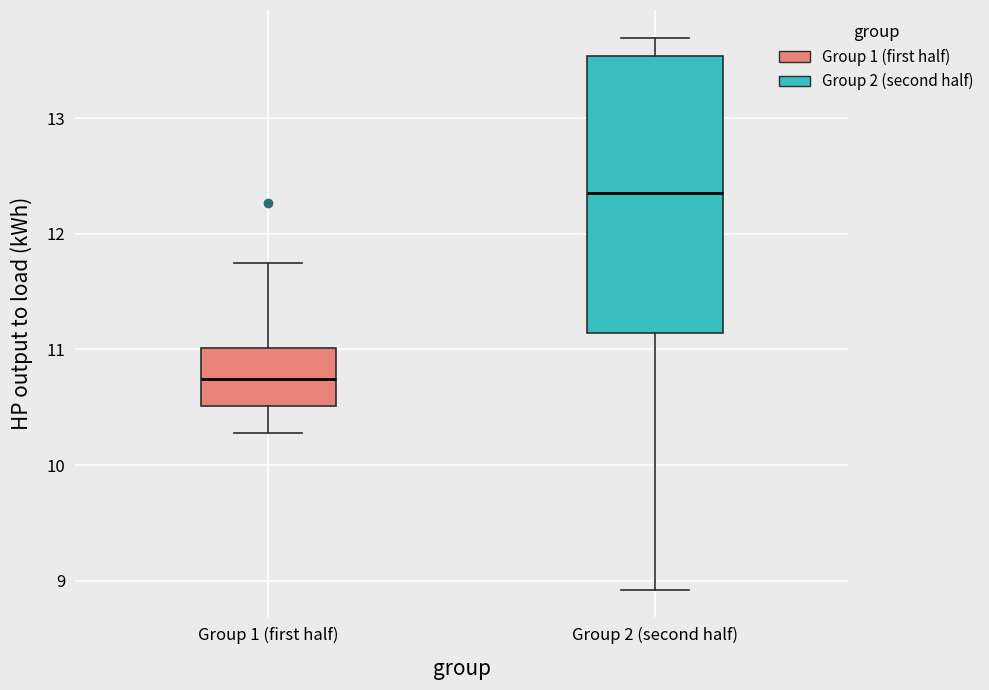

Which box has the lowest median line?

Group 1 (first half)